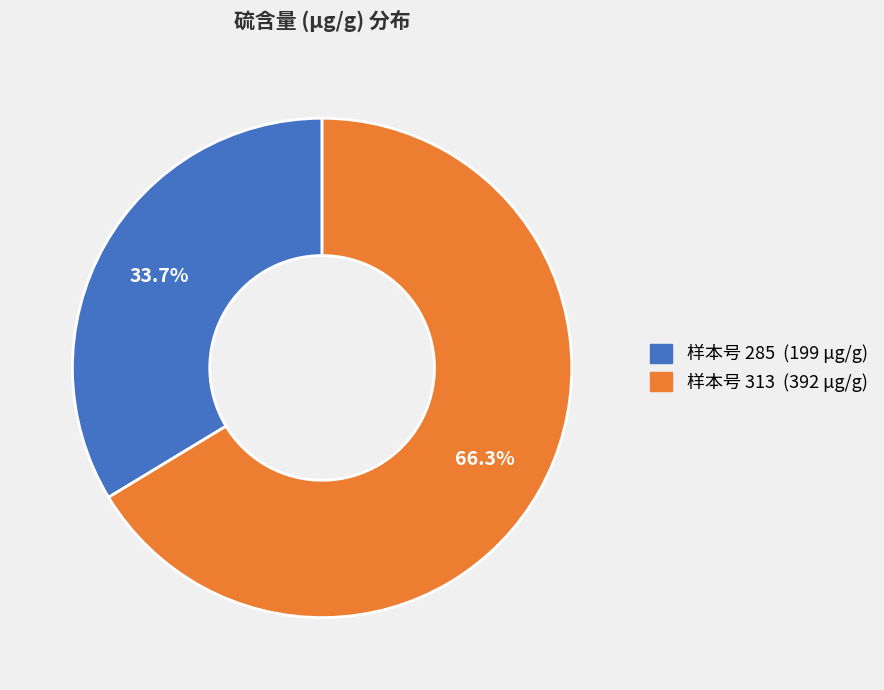

How many slices are in this pie chart?

2